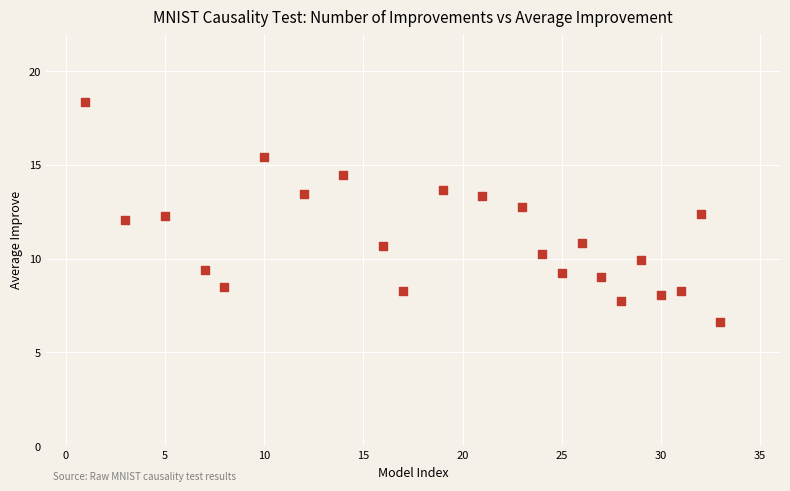

What is the range of Y values (max minus min)?

11.7